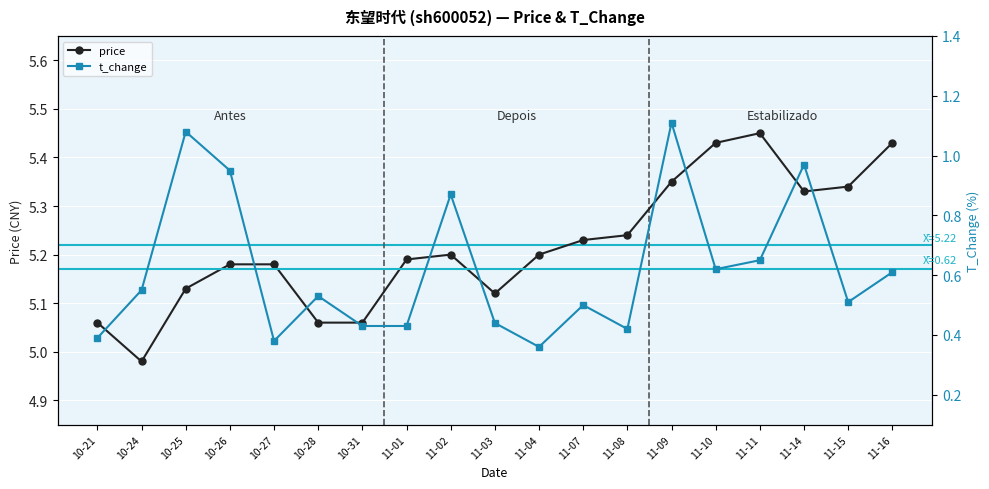

At how many categories does at least one series exceed 4?

19